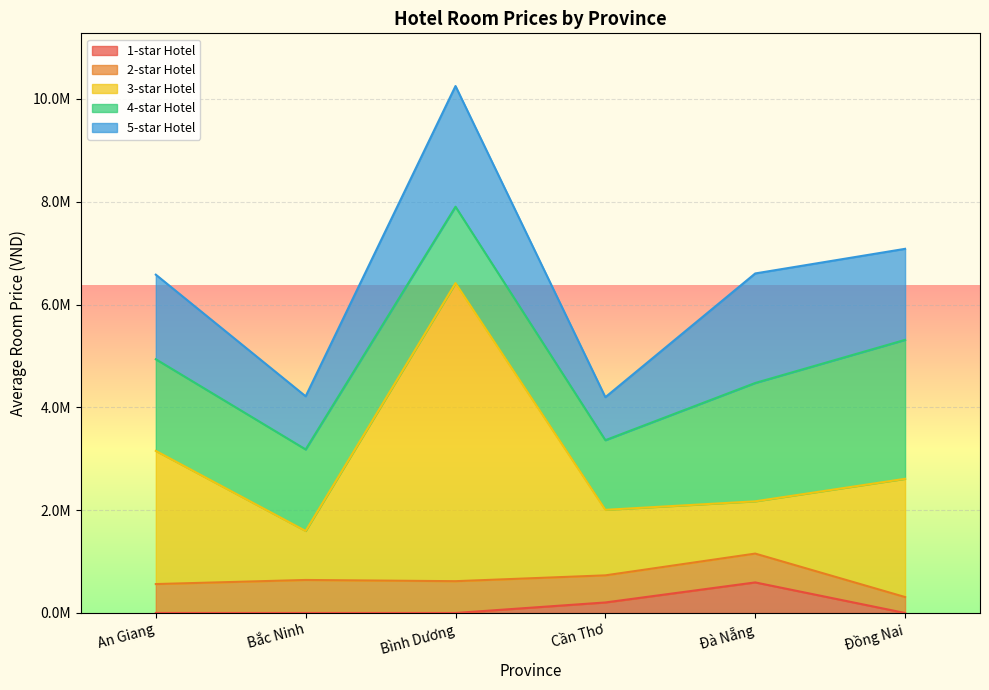

Rank the categories by 4-star Hotel value from highest to lowest.

Đồng Nai, Đà Nẵng, An Giang, Bắc Ninh, Bình Dương, Cần Thơ